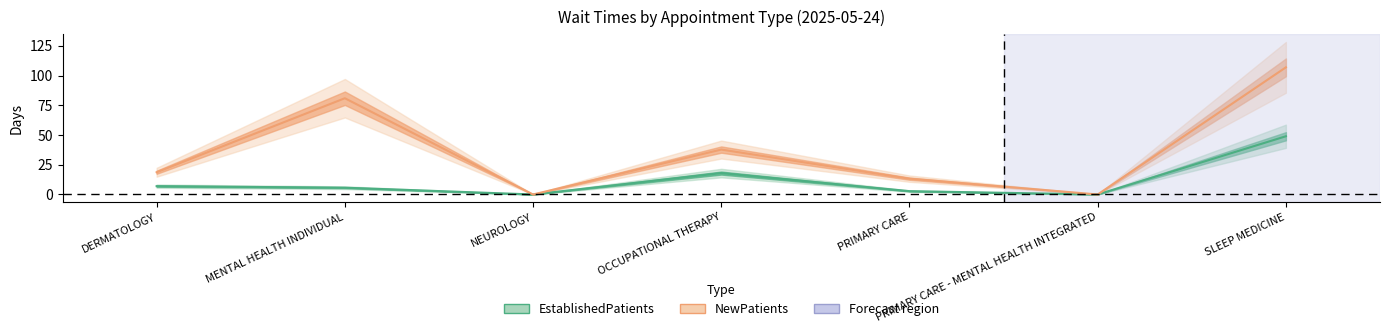

What is the difference between the second highest and minimum values in the EstablishedPatients series?

18.0